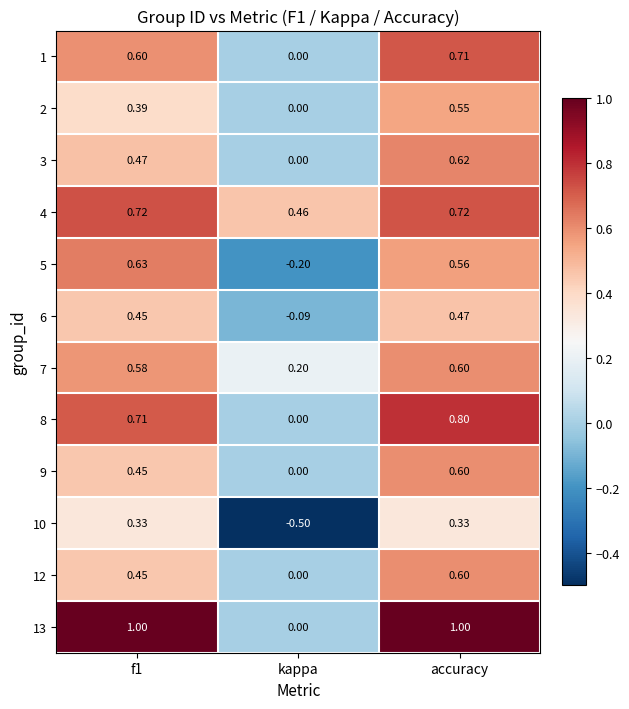

At how many categories does at least one series exceed 0?

3